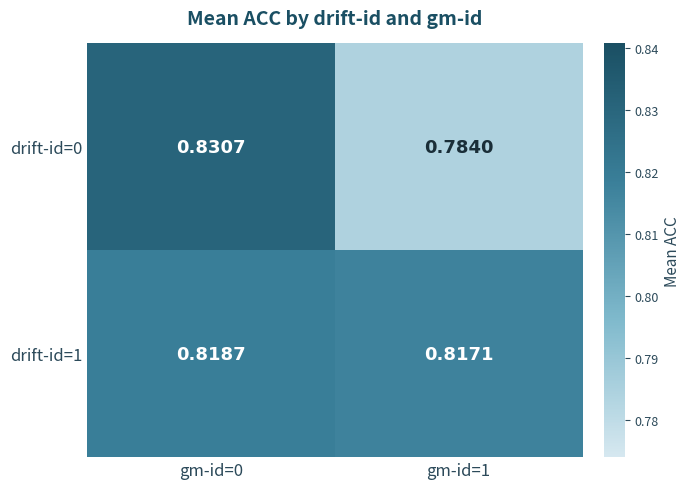

At how many categories does at least one series exceed 0?

2